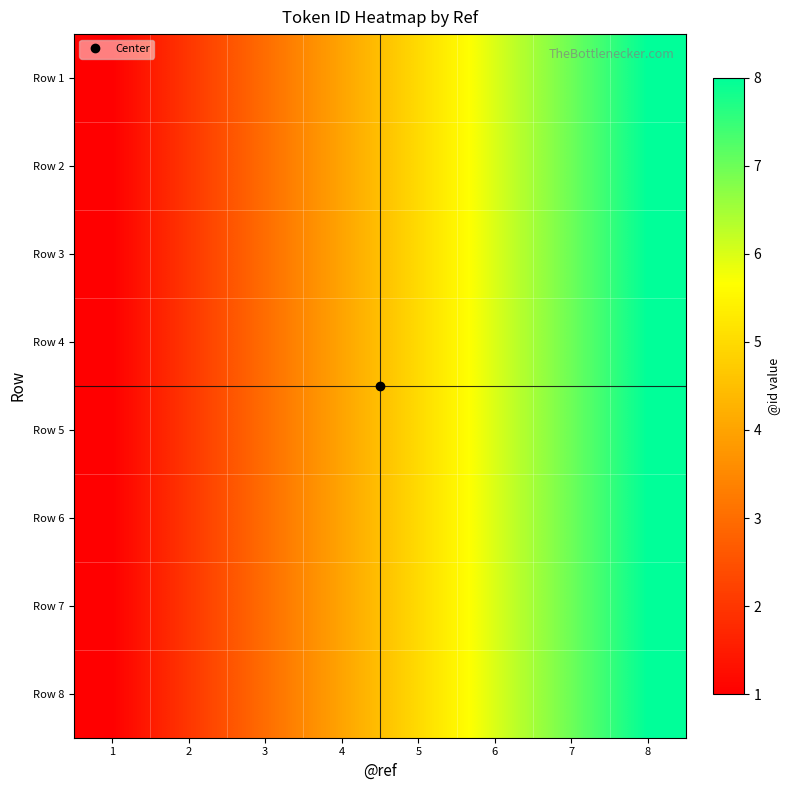

Reading right to left, transcribe all the data shown in this chart.

Row 1: 8=8	7=7	6=6	5=5	4=4	3=3	2=2	1=1
Row 2: 8=8	7=7	6=6	5=5	4=4	3=3	2=2	1=1
Row 3: 8=8	7=7	6=6	5=5	4=4	3=3	2=2	1=1
Row 4: 8=8	7=7	6=6	5=5	4=4	3=3	2=2	1=1
Row 5: 8=8	7=7	6=6	5=5	4=4	3=3	2=2	1=1
Row 6: 8=8	7=7	6=6	5=5	4=4	3=3	2=2	1=1
Row 7: 8=8	7=7	6=6	5=5	4=4	3=3	2=2	1=1
Row 8: 8=8	7=7	6=6	5=5	4=4	3=3	2=2	1=1